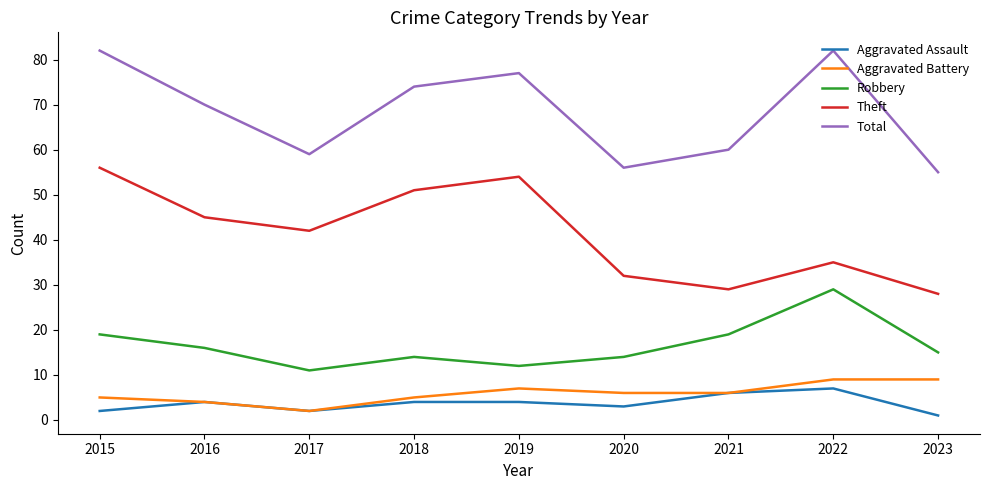

Does the chart display data point markers on the line(s)?

No